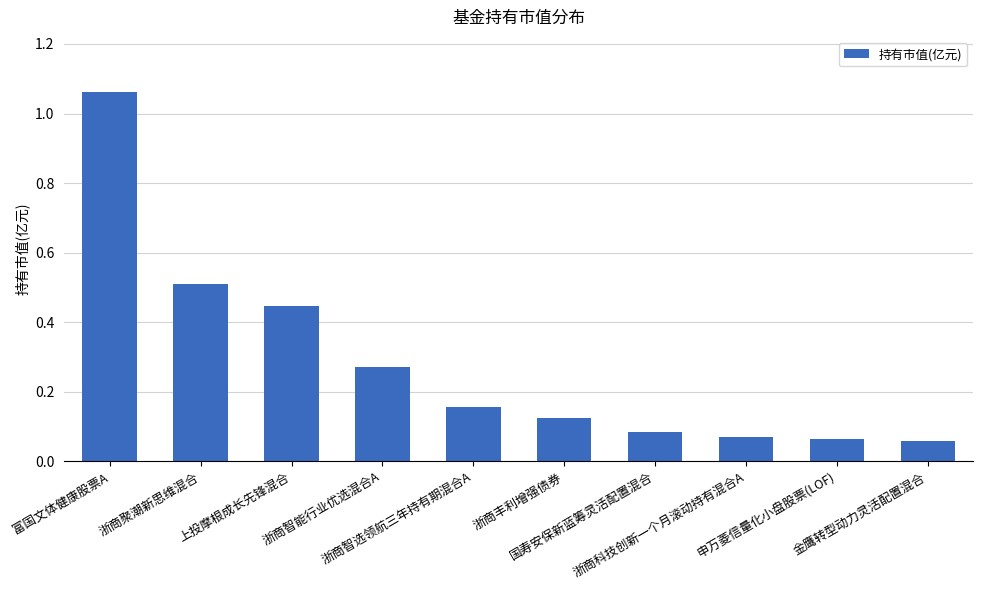

What is the difference between the maximum and minimum values?

1.0